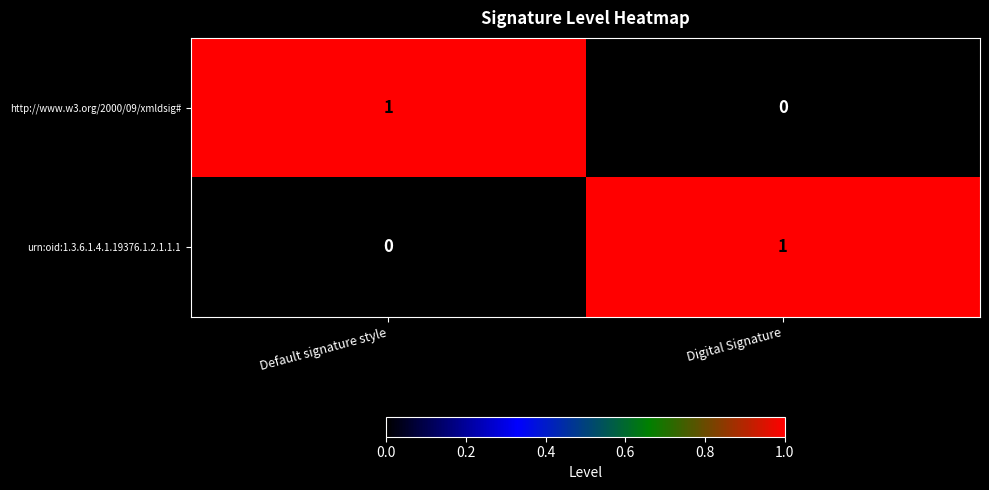

Where is http://www.w3.org/2000/09/xmldsig# nearest to the value 0?

Digital Signature